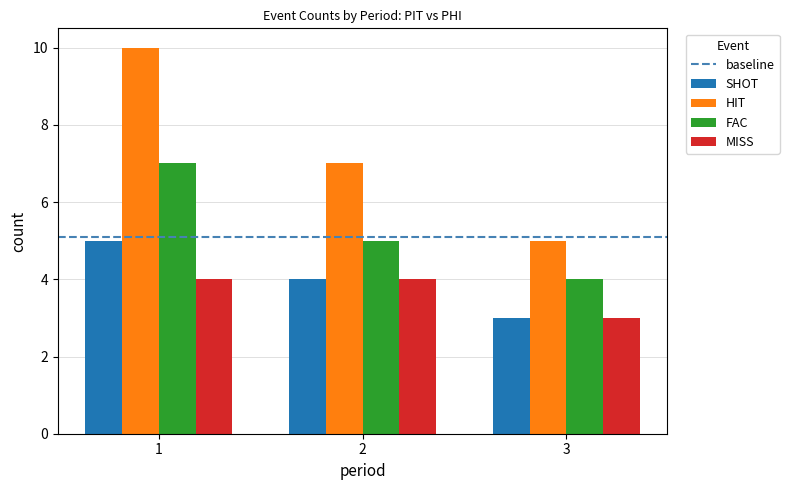

What is the total value across all series at 1?

26